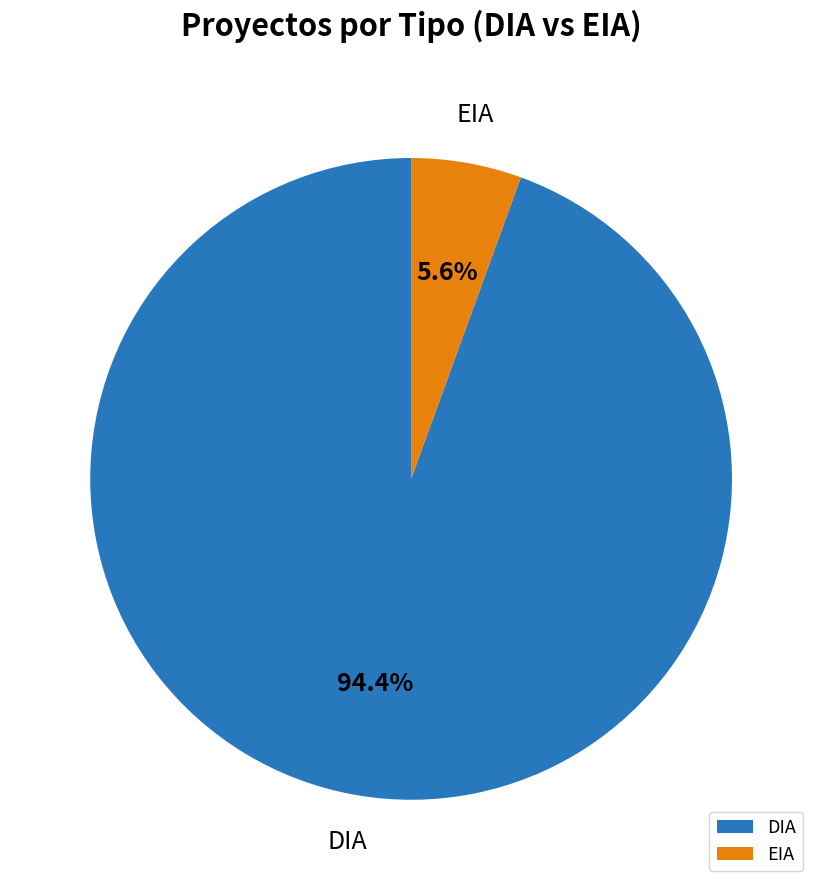

What percentage is the DIA slice, to the nearest percent?

94%